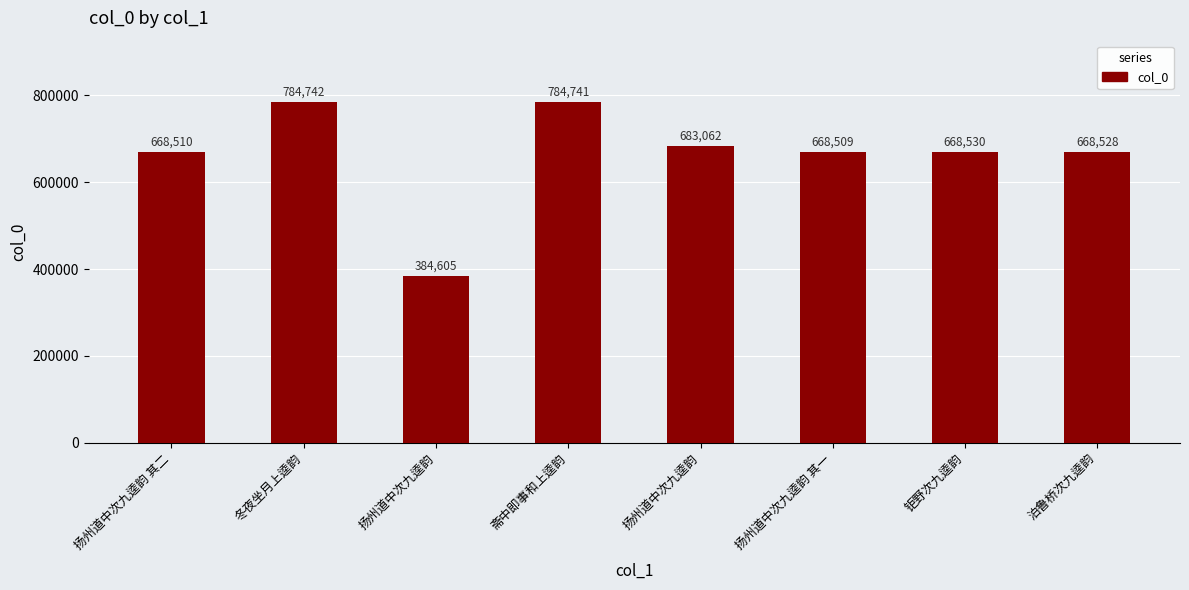

The value at 扬州道中次九逵韵 其二 is 668510. True or false?

True